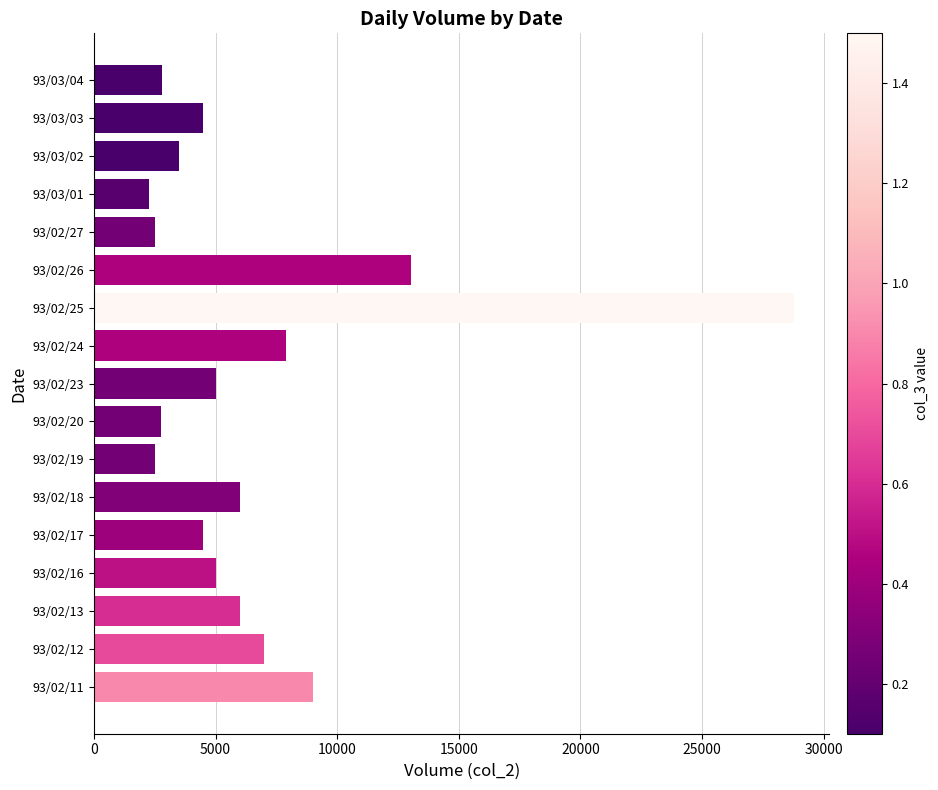

Approximately how many times larger is the value at 93/02/25 compared to 93/03/04?

10.3